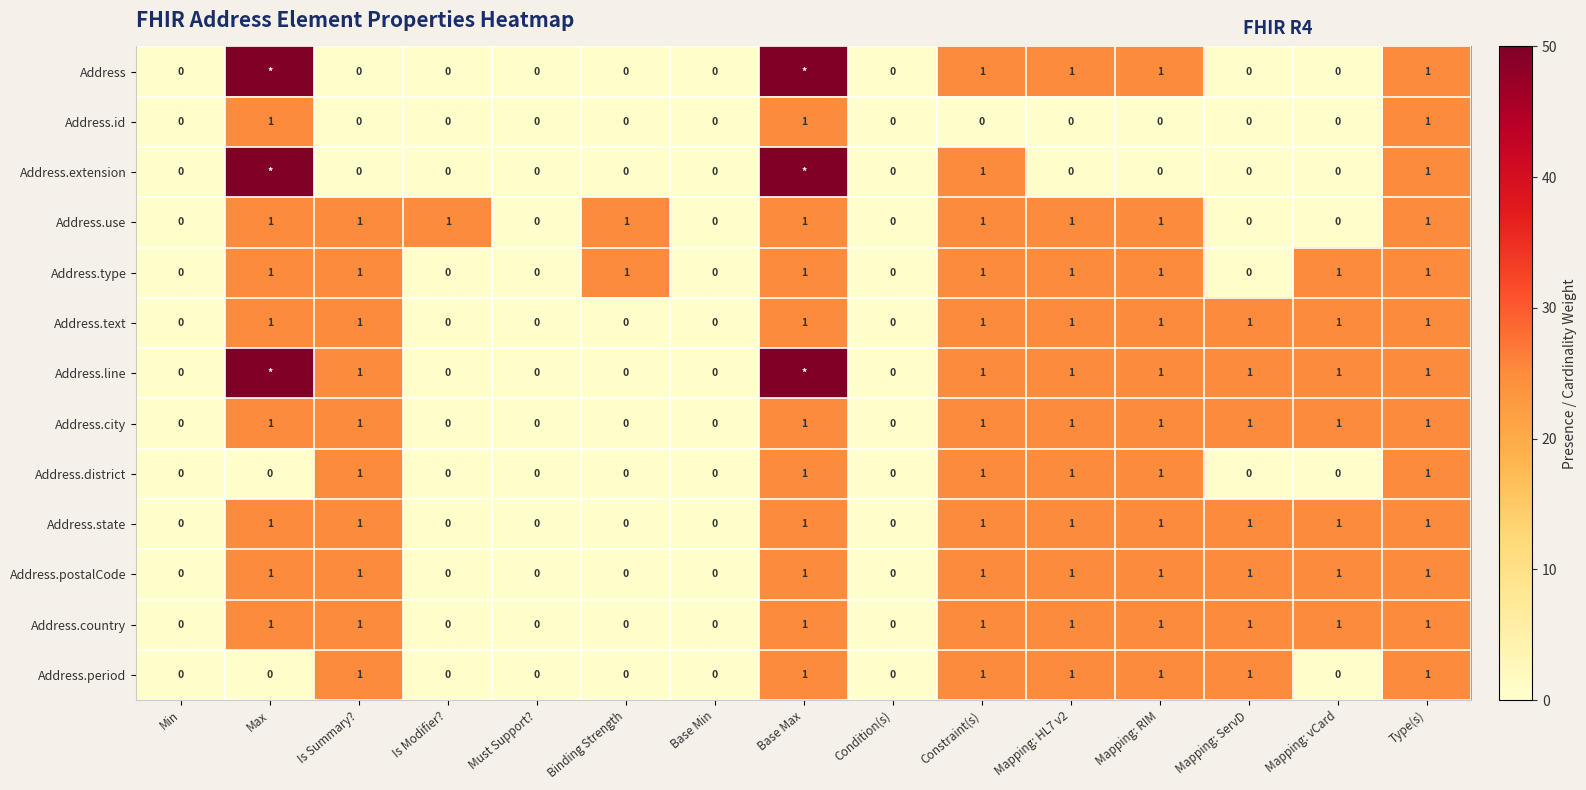

The value of Address.text at Mapping: HL7 v2 is 2. True or false?

False